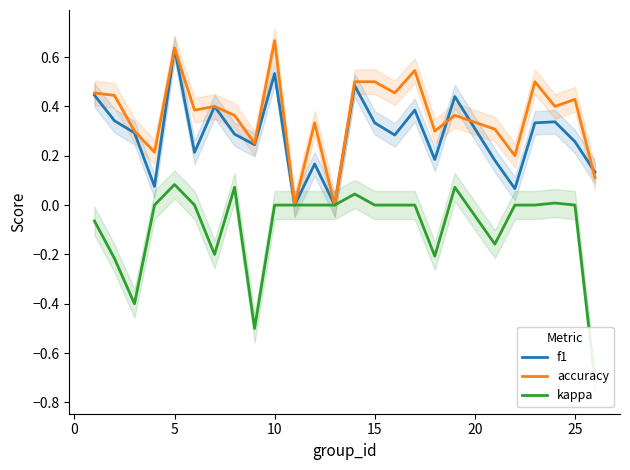

In accuracy, how many points are higher than both neighbors (excluding endpoints)?

8